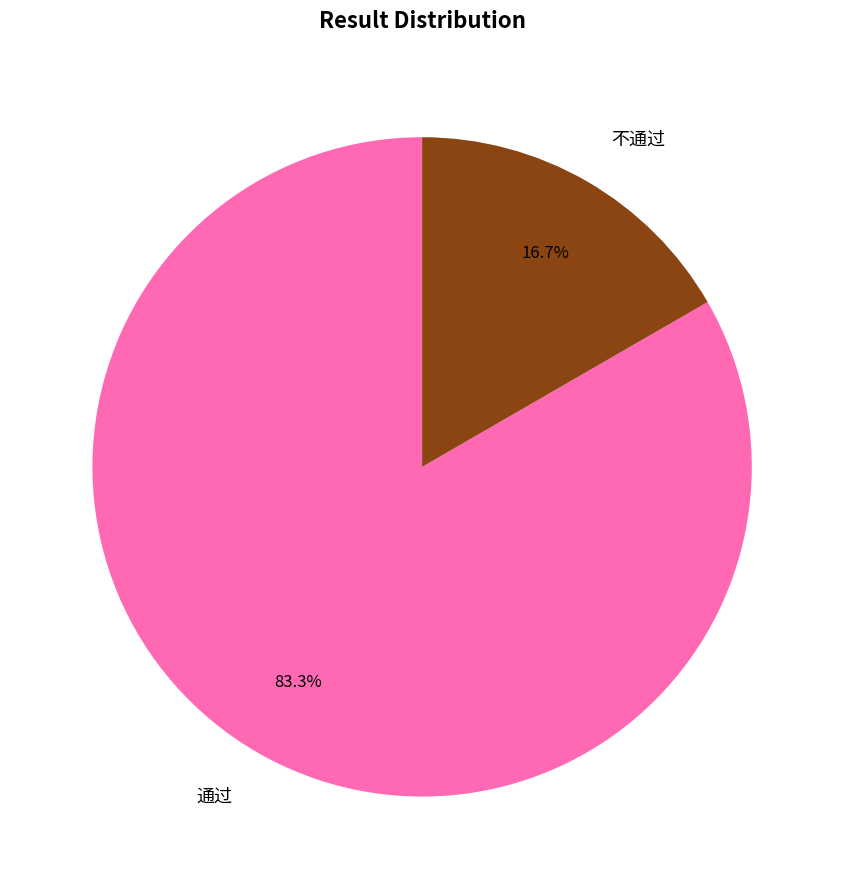

To the nearest percent, what percentage of the pie is 不通过?

17%